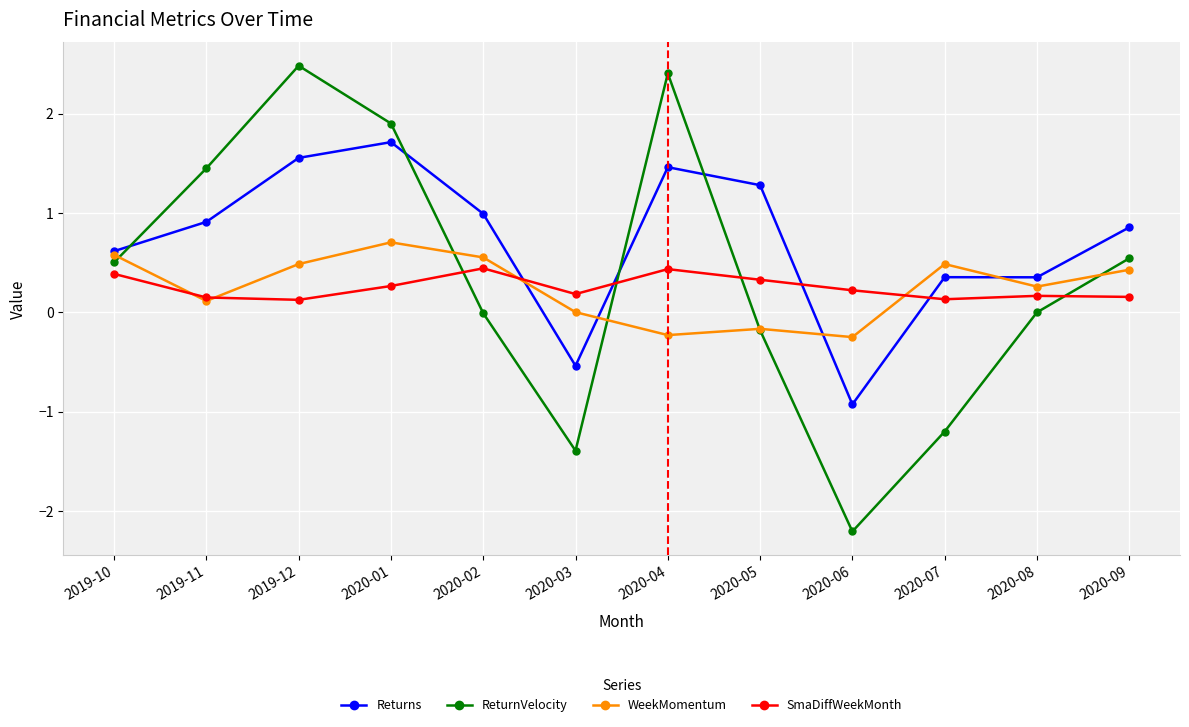

At which category does WeekMomentum reach its first local peak?

2020-01